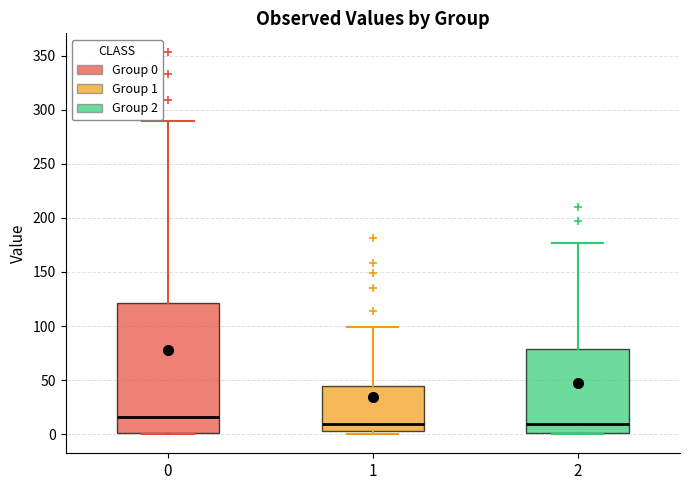

Where is the upper edge of the box at x = 1 on the y-axis? The values are not printed on the chart, so give them approximately, as read against the axis.

45